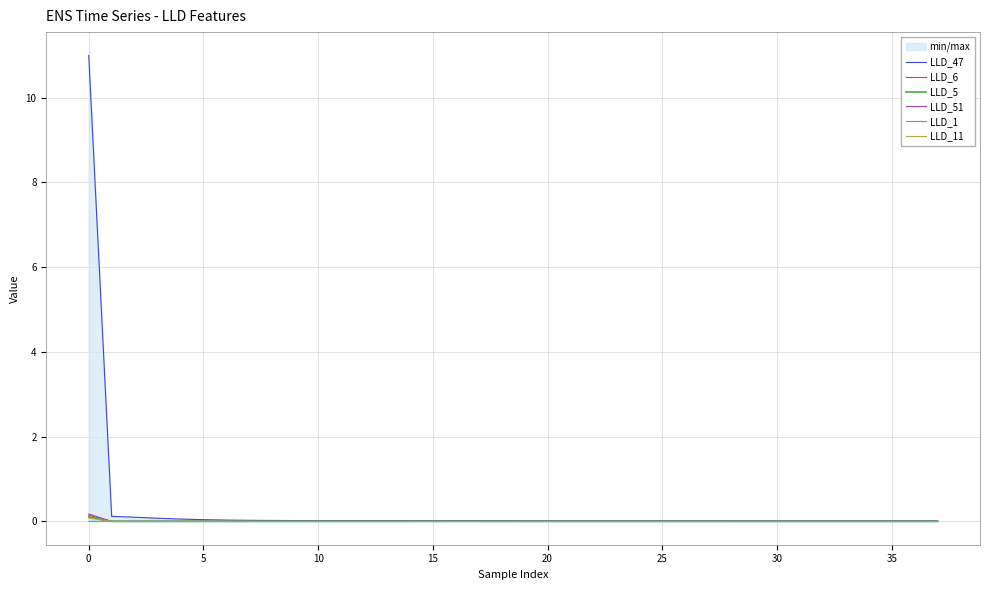

The LLD_1 series shows 0.0 at 30. True or false?

True